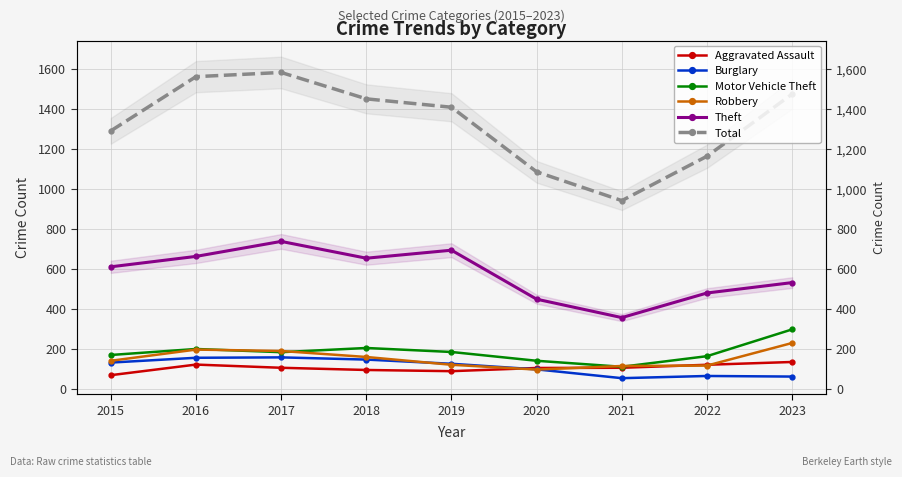

Reading right to left, what are all the values shown in this chart?

Aggravated Assault: 135	121	106	105	89	95	106	122	69
Burglary: 62	65	54	98	126	147	158	156	132
Motor Vehicle Theft: 298	164	111	141	185	205	184	200	170
Robbery: 230	117	115	97	121	160	190	197	141
Theft: 532	480	357	449	694	654	738	663	611
Total: 1475	1164	942	1086	1409	1451	1583	1562	1291